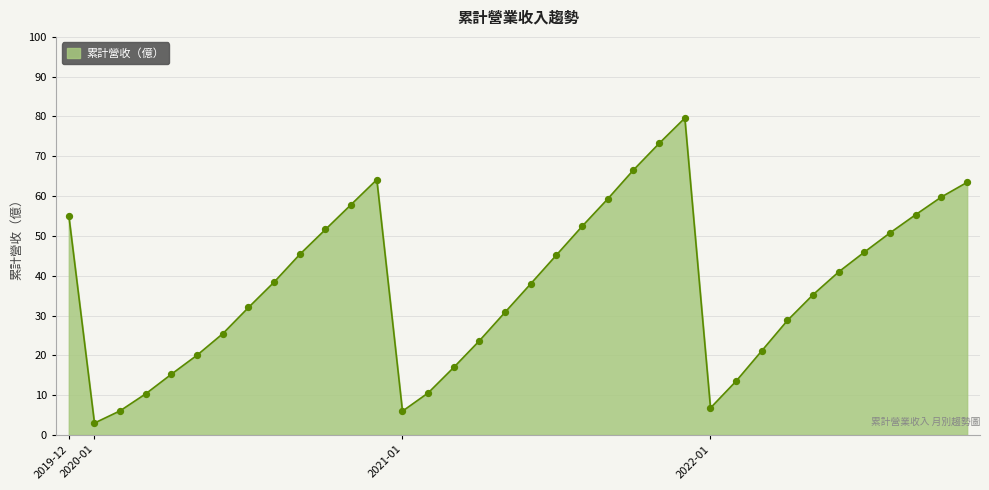

What is the difference between the maximum and minimum values?

76.6